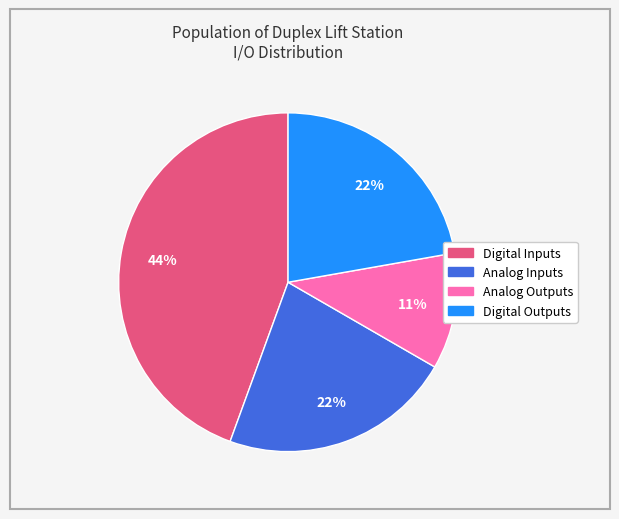

Do Analog Inputs and Digital Inputs together represent more than half of the pie?

Yes